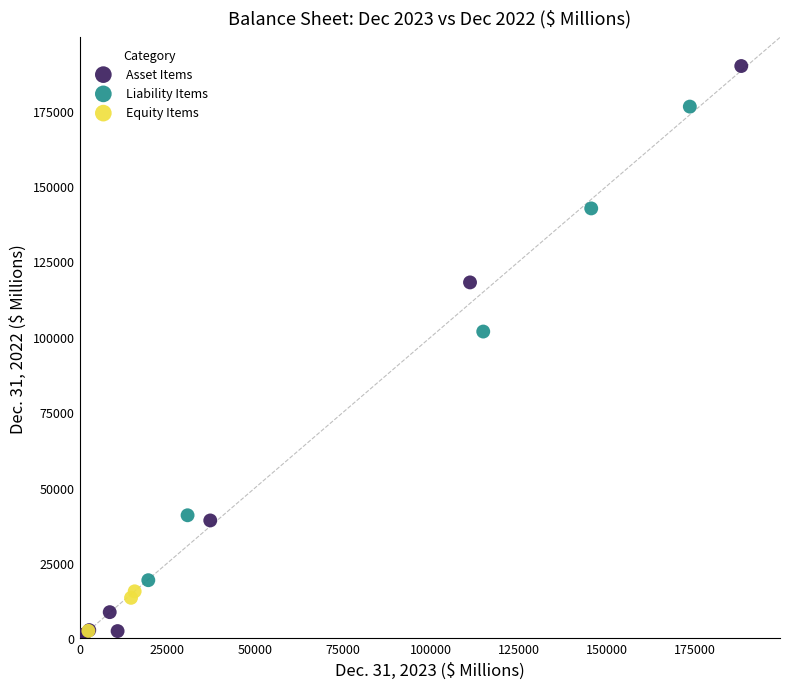

Which series has the largest Y range (max minus min)?

Asset Items